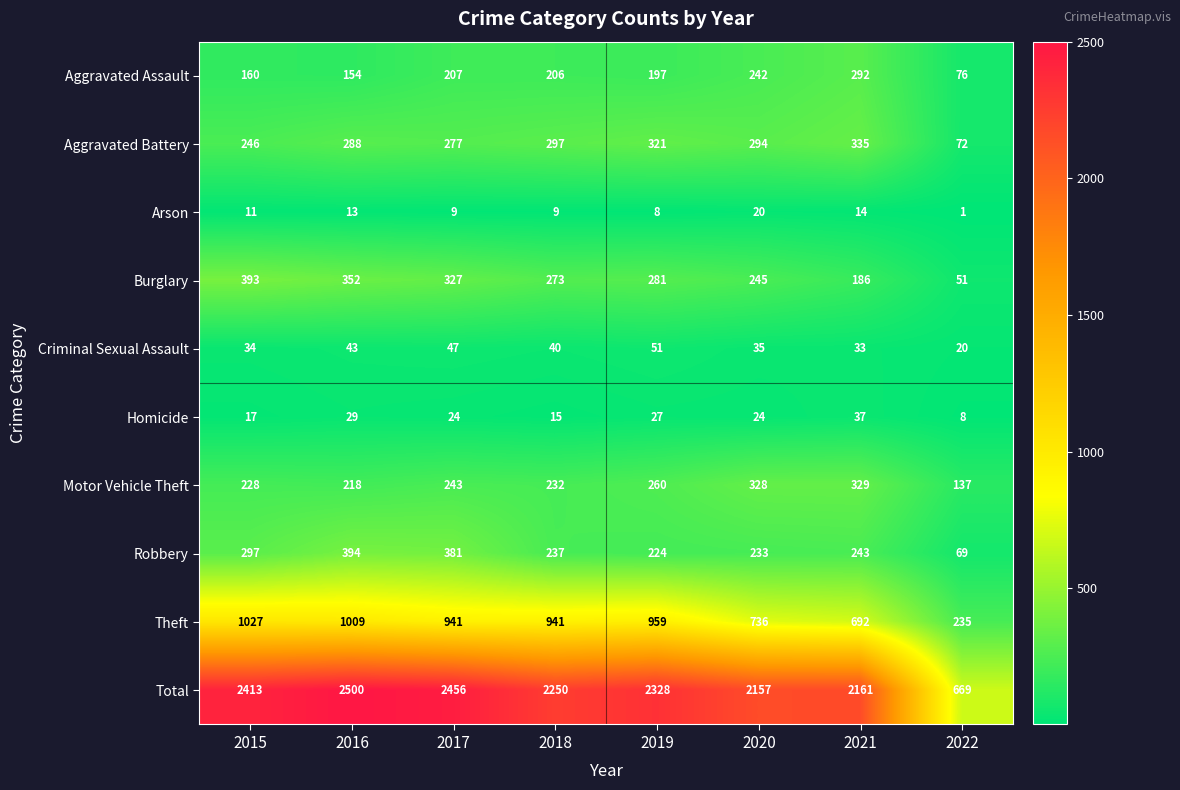

At how many categories does at least one series exceed 1365?

7